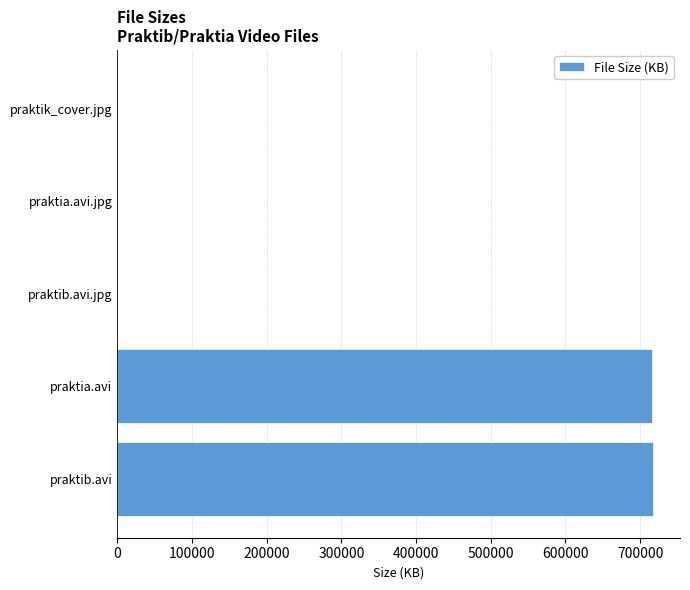

True or false: the data shows 716175.4 at praktia.avi.

True